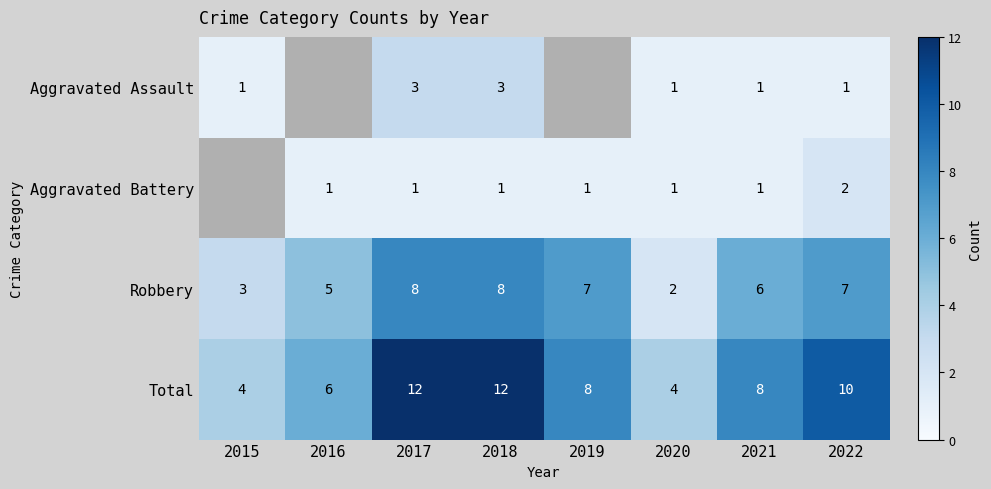

What is the maximum value for Robbery?

8